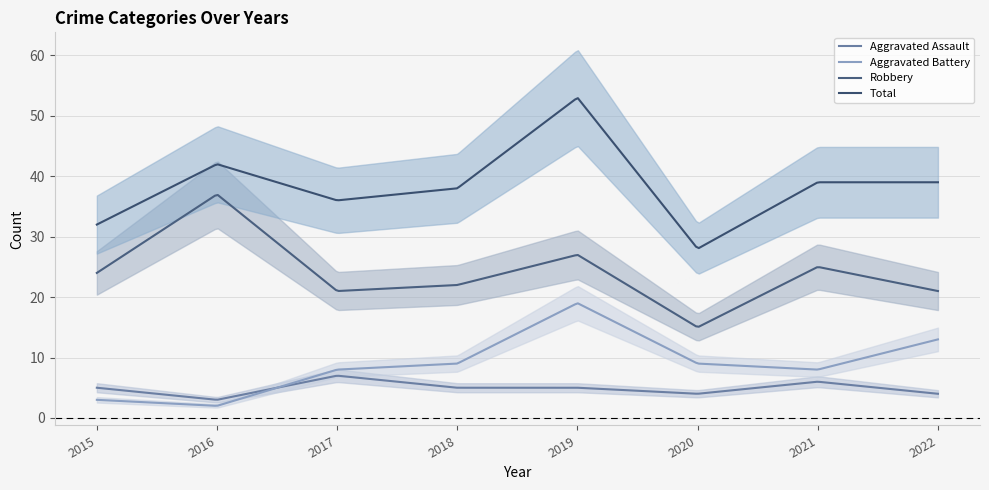

Which category has the highest value across all series?

2019